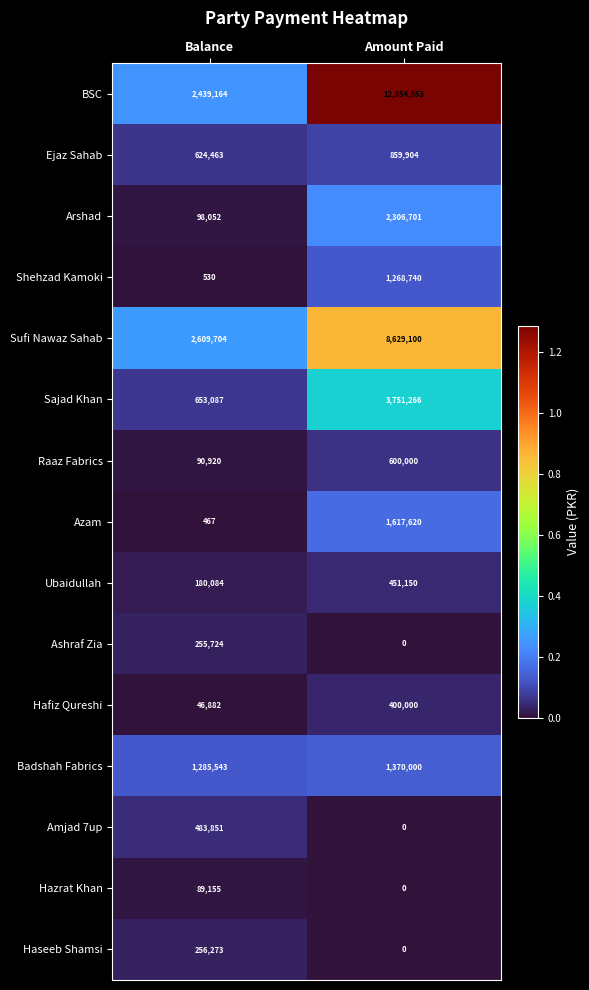

How many values in the Sajad Khan series are below 3751266?

1